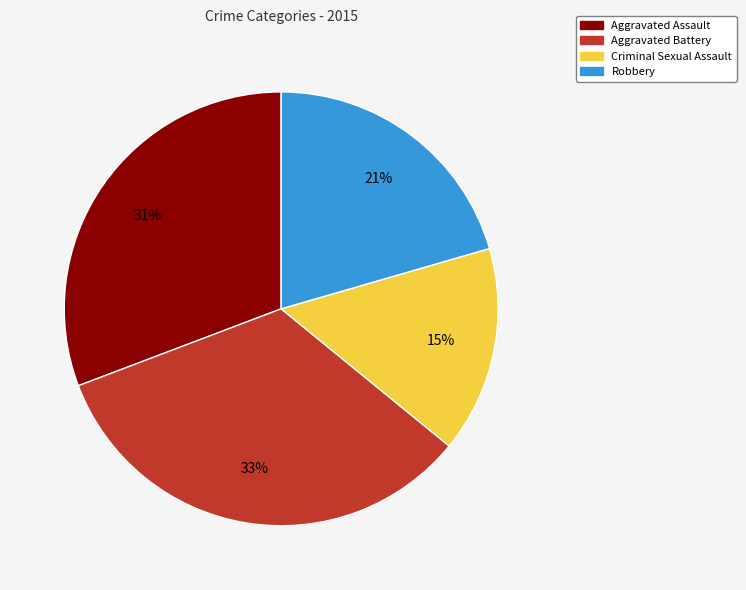

How many slices are in this pie chart?

4